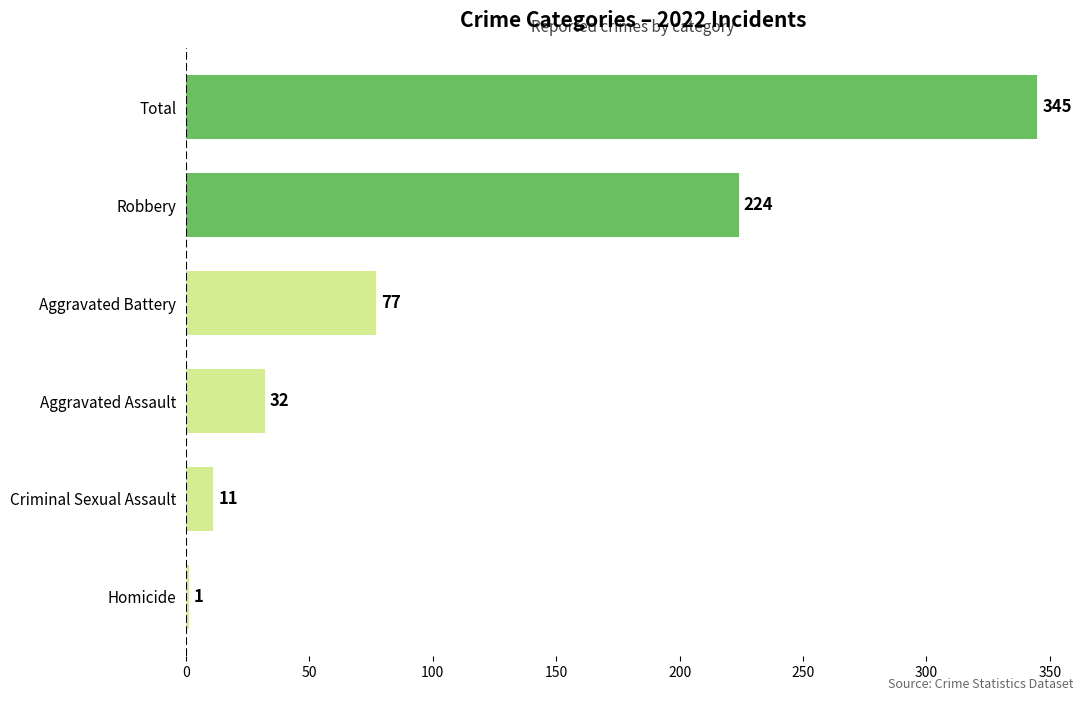

Where is the data nearest to the value 173?

Robbery